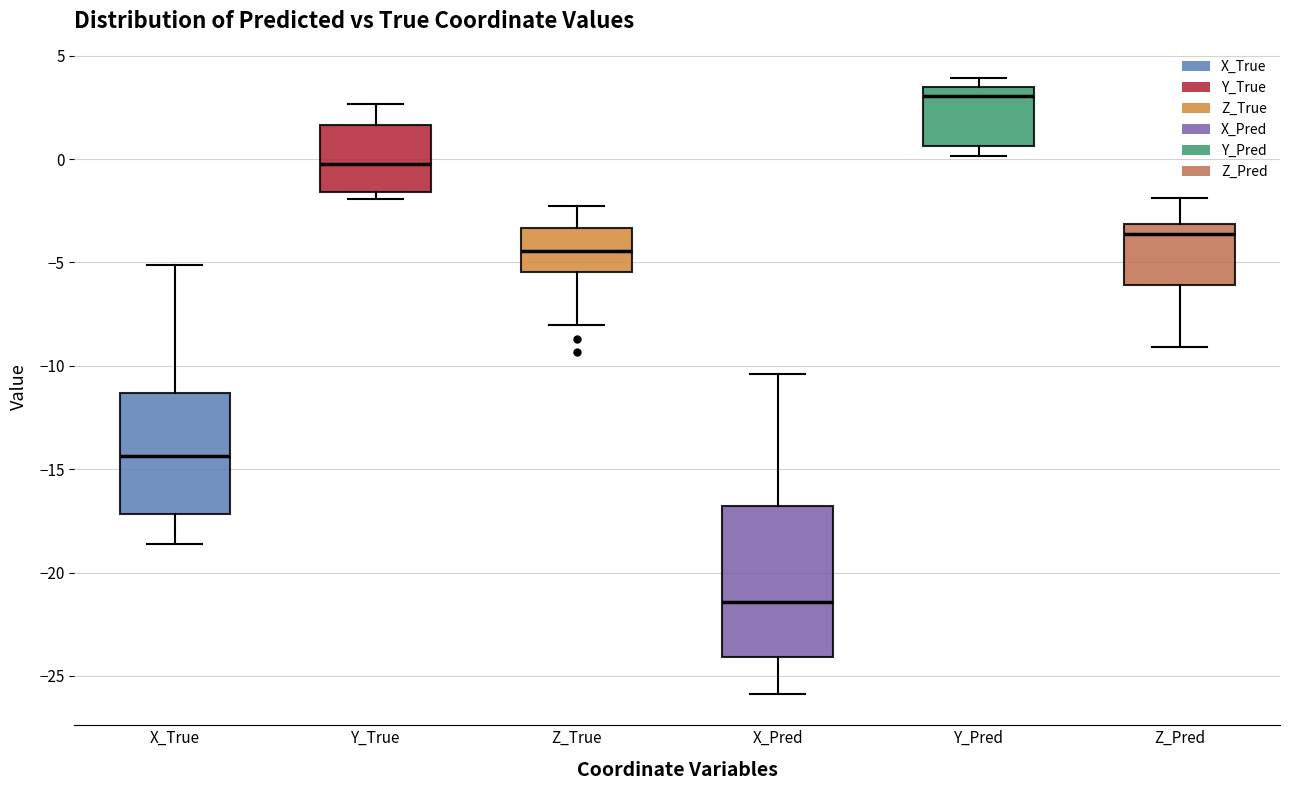

Which box's median line is the highest?

Y_Pred